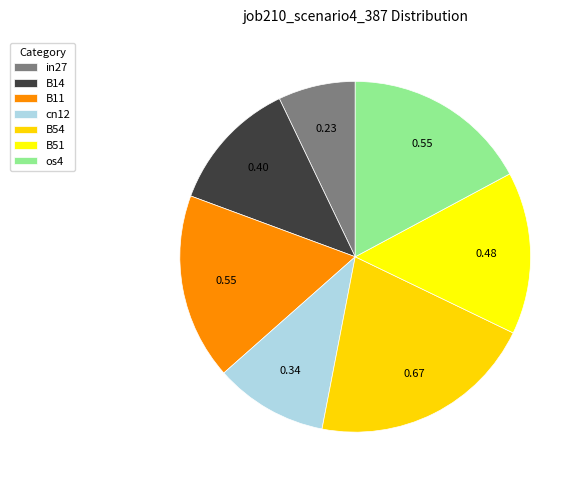

Rank the categories by value from highest to lowest.

B54, B11, os4, B51, B14, cn12, in27